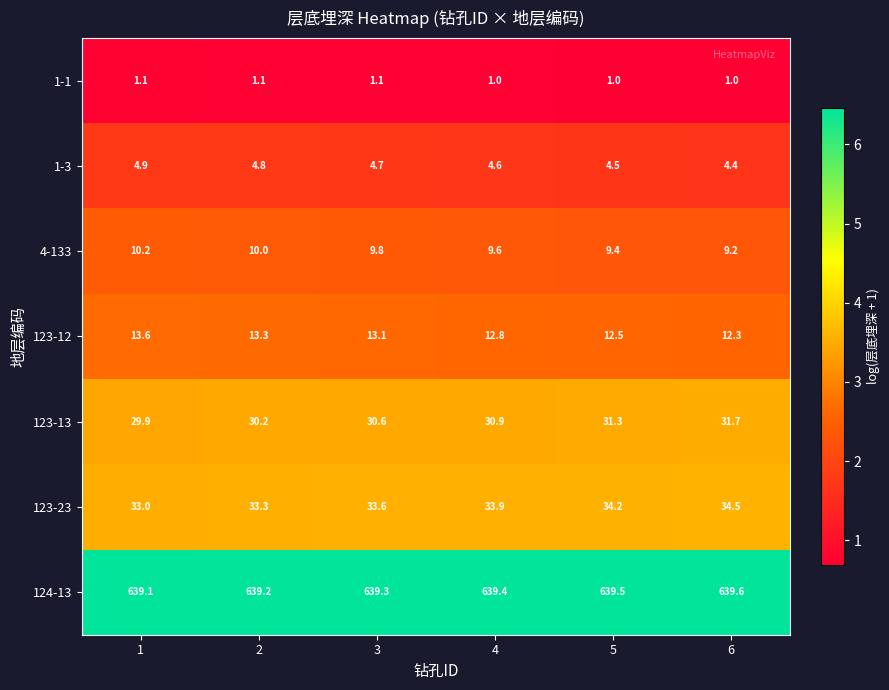

True or false: 1-1 has a value of 1.1 at 2.

True